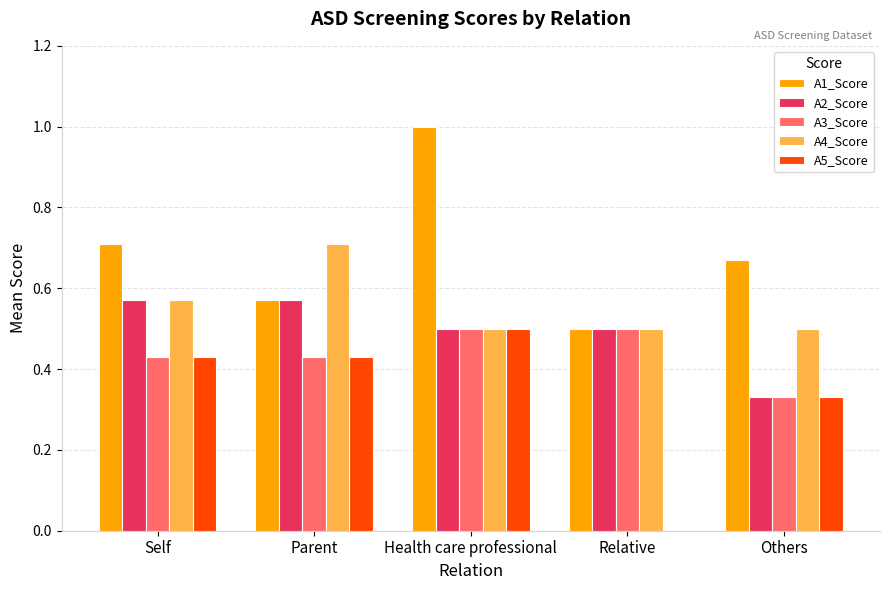

What is the approximate value of A4_Score at Health care professional?

0.5